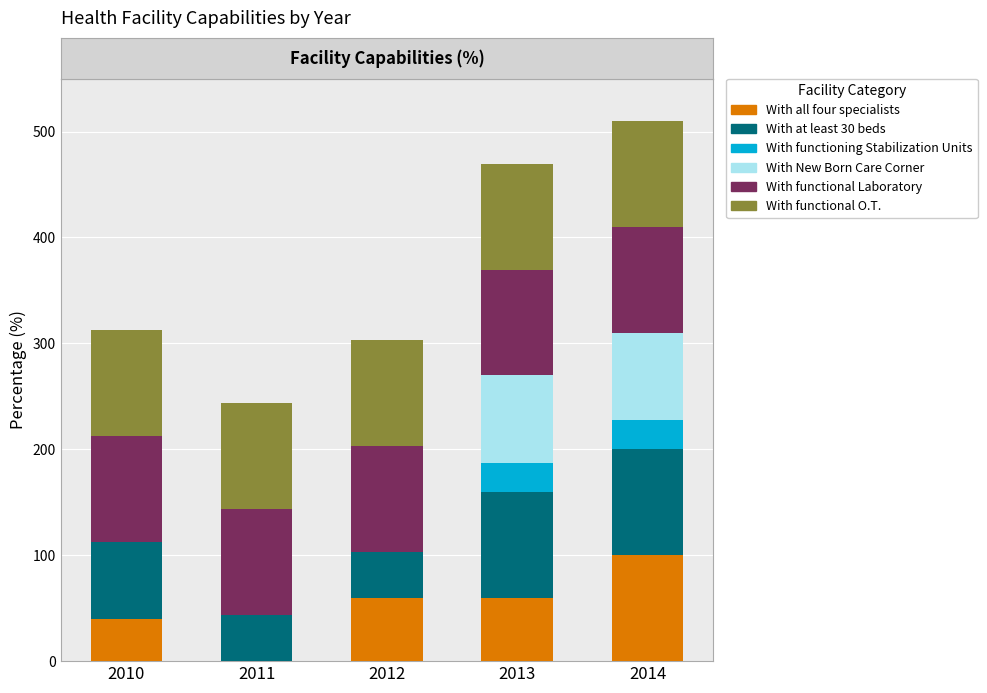

Does the chart contain stacked bars?

Yes